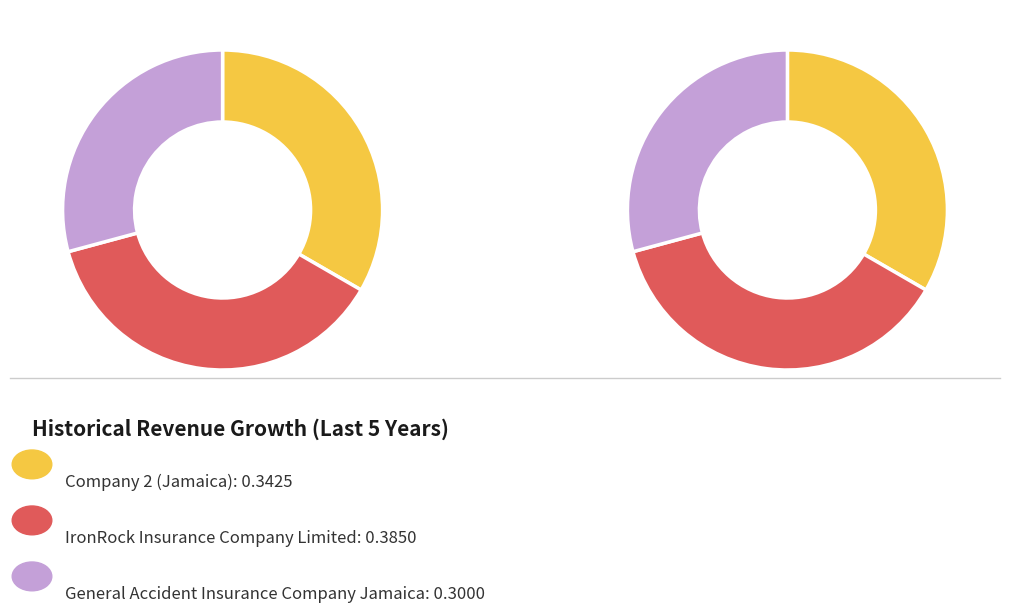

Does General Accident Insurance Company Jamaica represent more than half of the total?

No